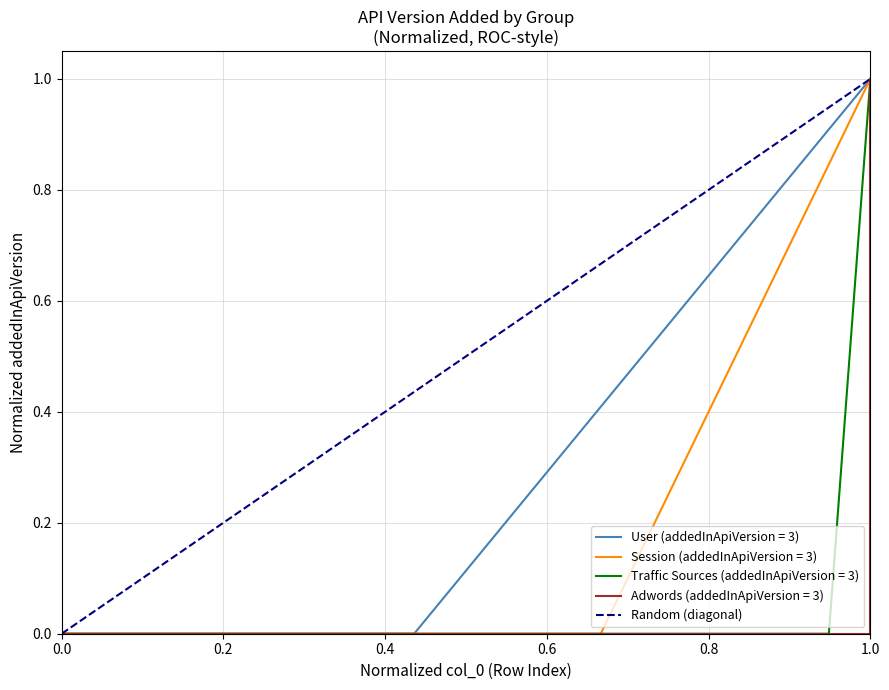

Reading right to left, what are all the values shown in this chart?

1	0